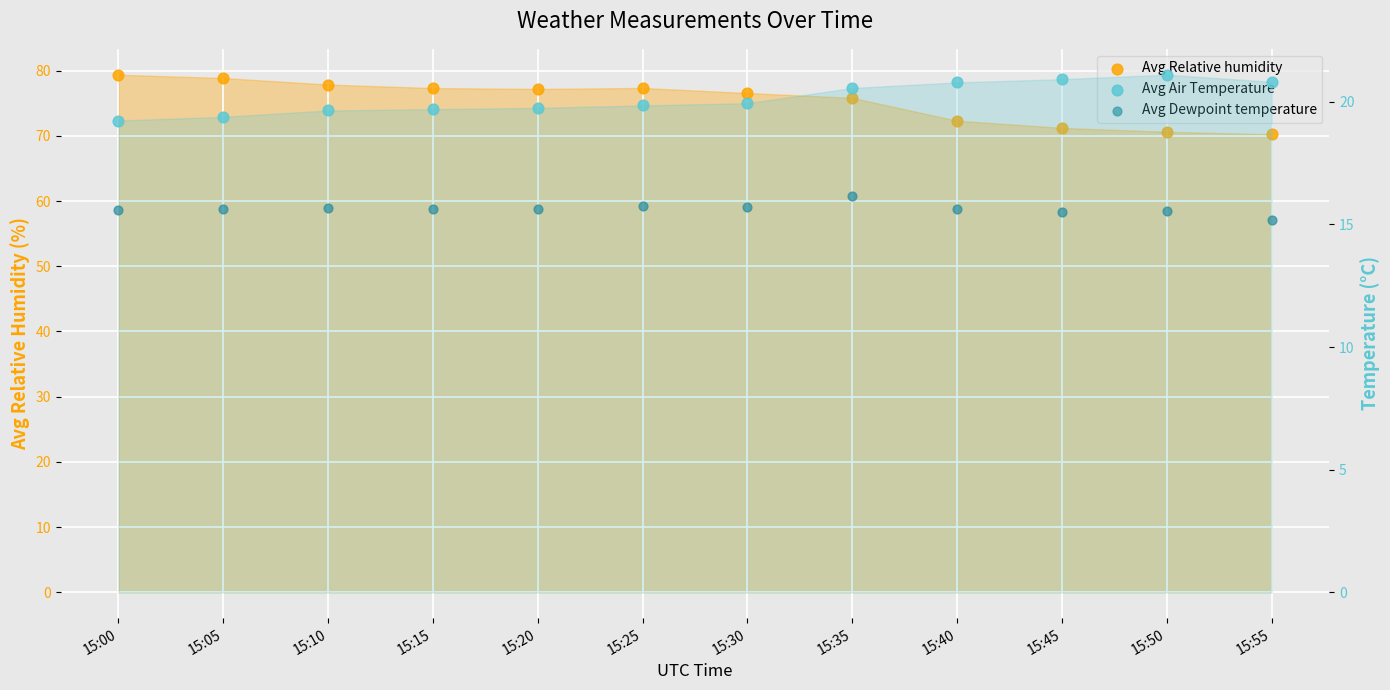

Which series contains the lowest Y value?

Avg Dewpoint temperature